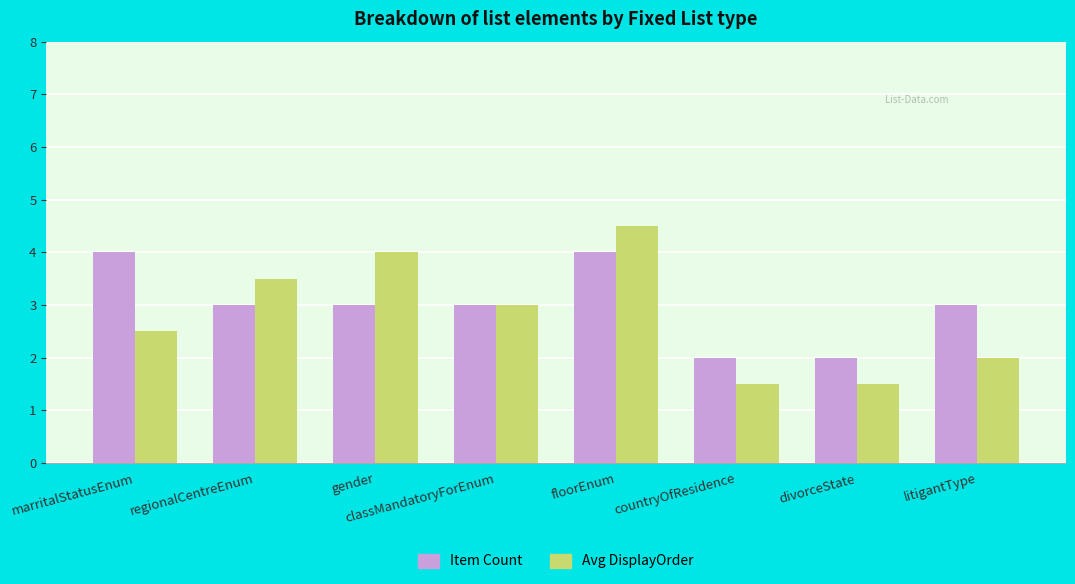

Which label corresponds to the largest value in the chart?

floorEnum